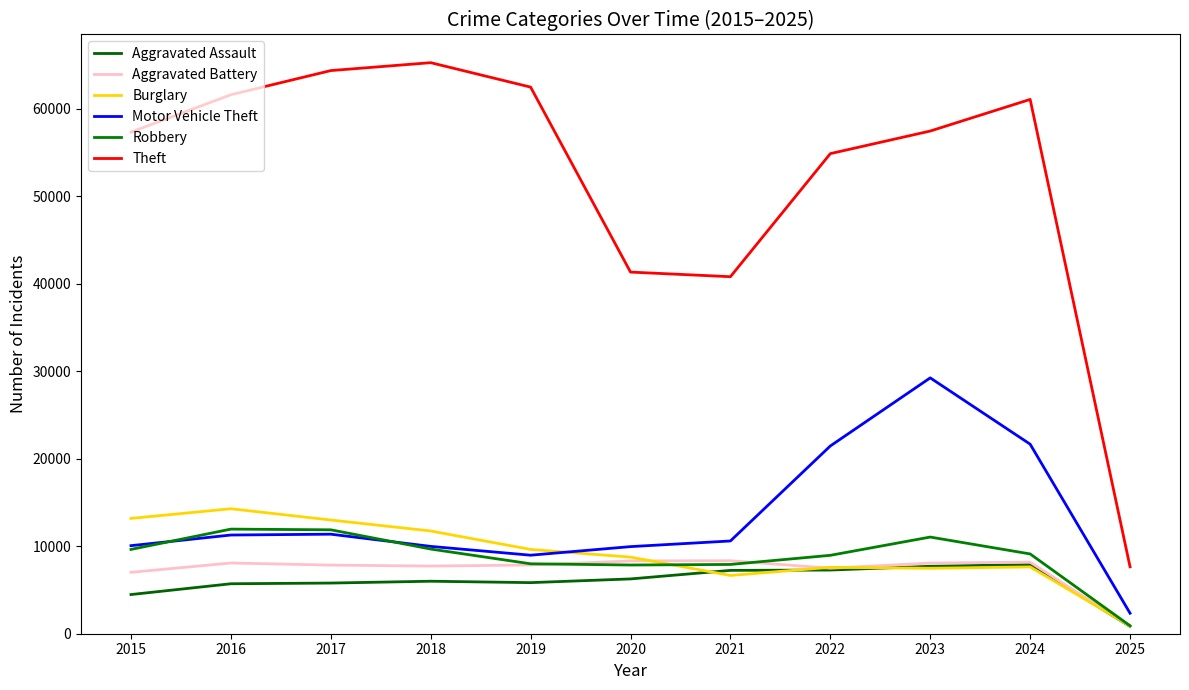

How many lines are shown in the chart?

6